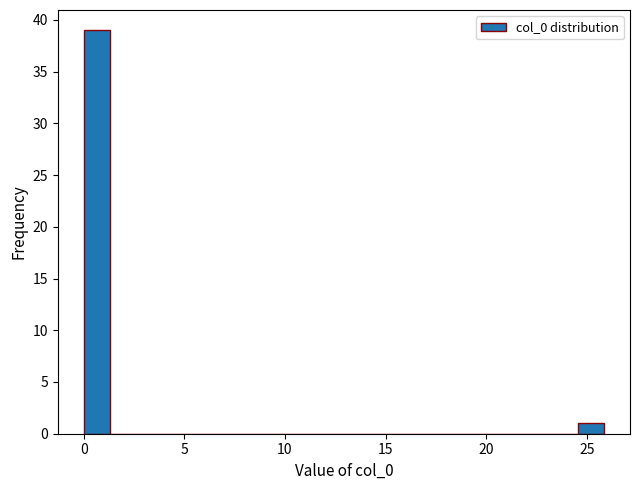

Around what value on the x-axis is the tallest bar? Give the approximate position of its centre, as read against the axis.

0.5